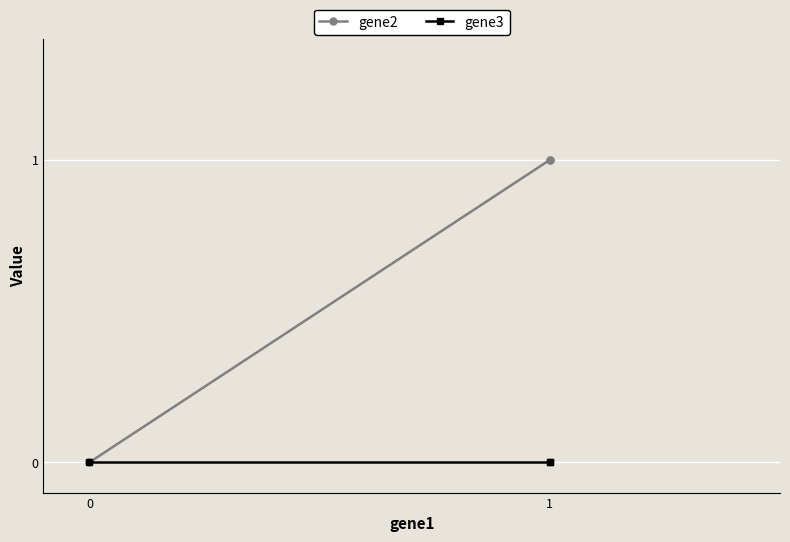

Between 0 and 1, which series saw the biggest shift?

gene2